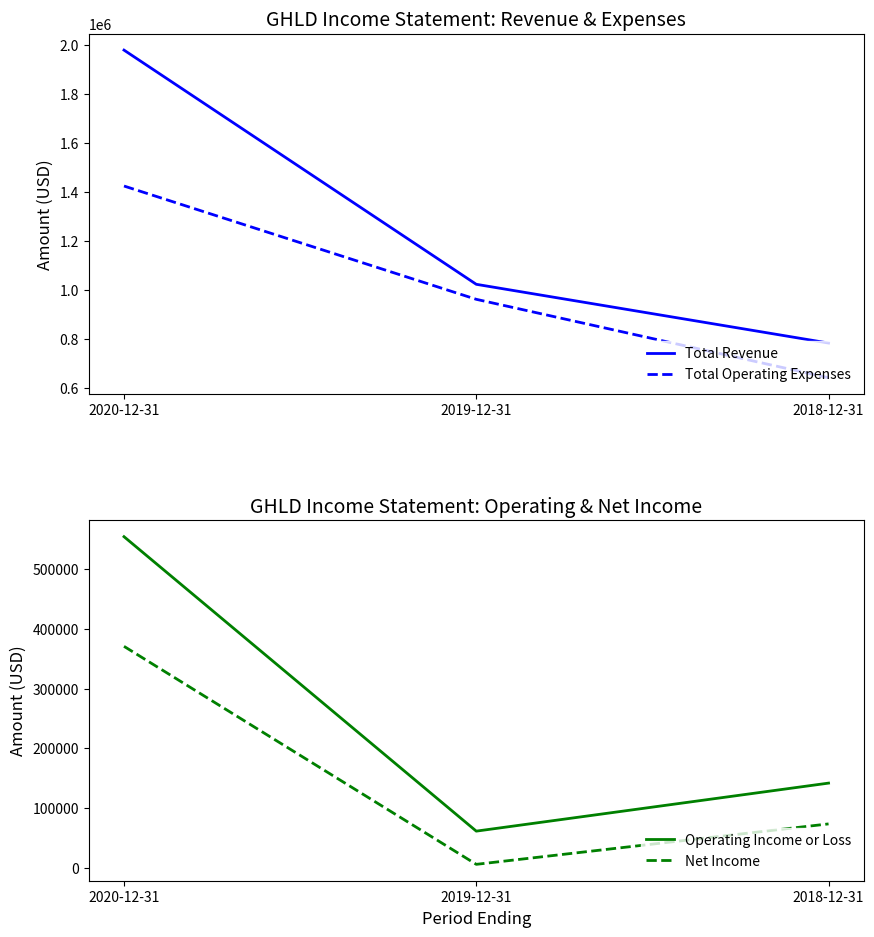

Does the chart display data point markers on the line(s)?

No